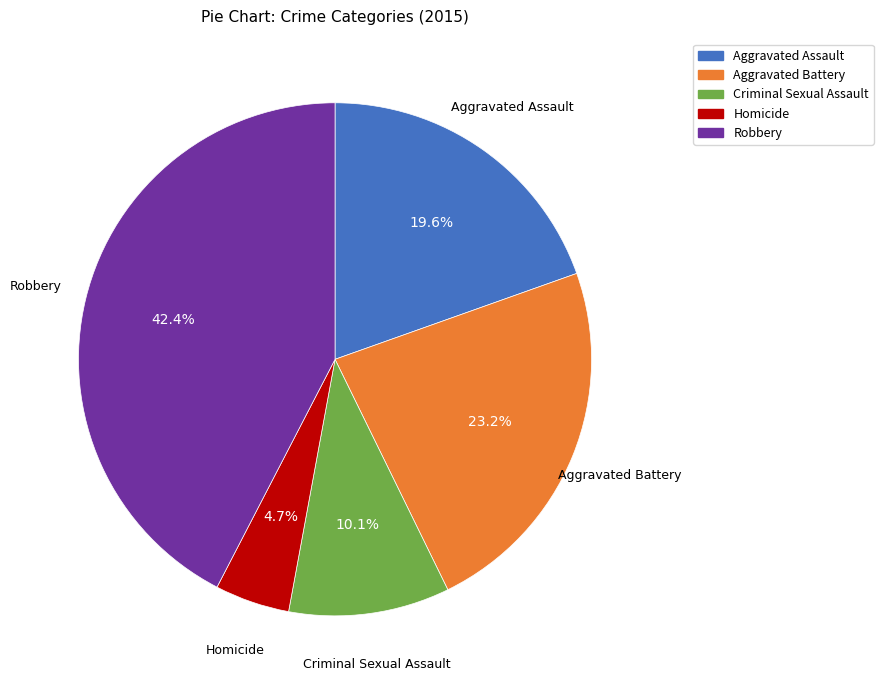

To the nearest percent, what percentage of the pie is Aggravated Assault?

20%